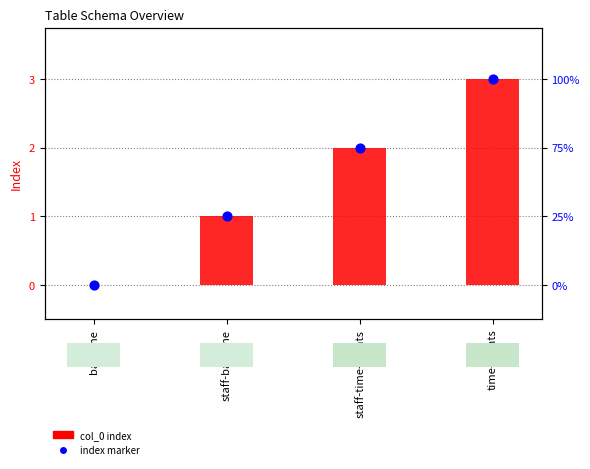

What is the total value across all series at staff-baseline?

2